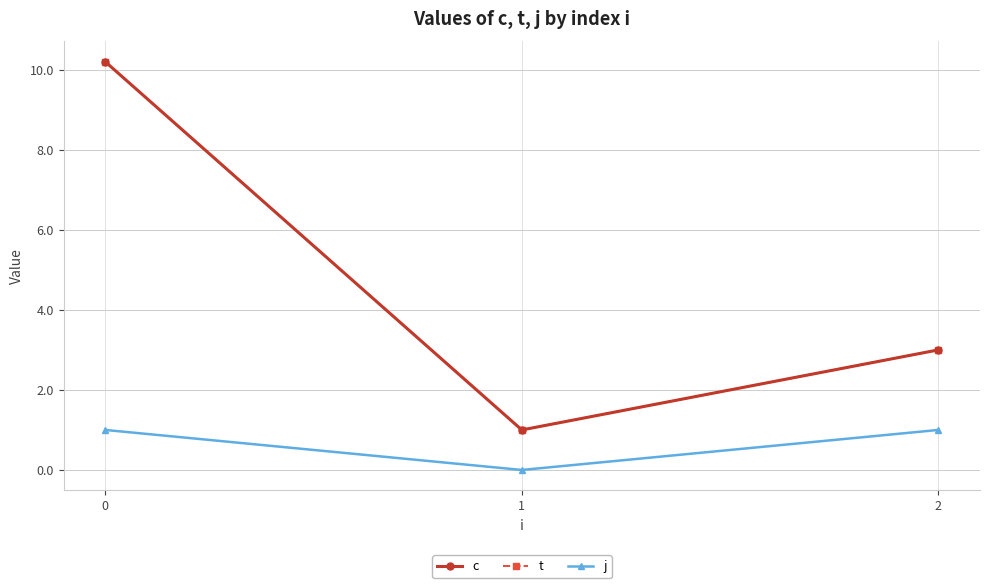

Which series has the largest range (max minus min)?

c